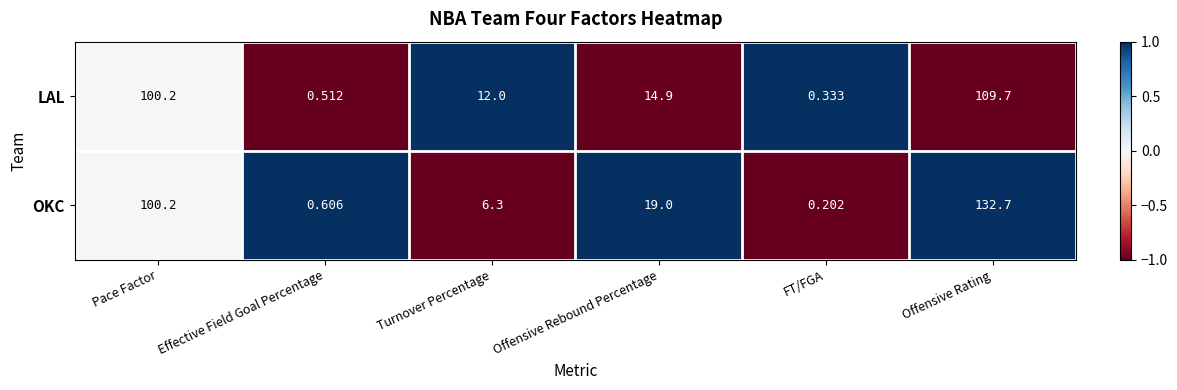

Which category has the lowest value across all series?

FT/FGA